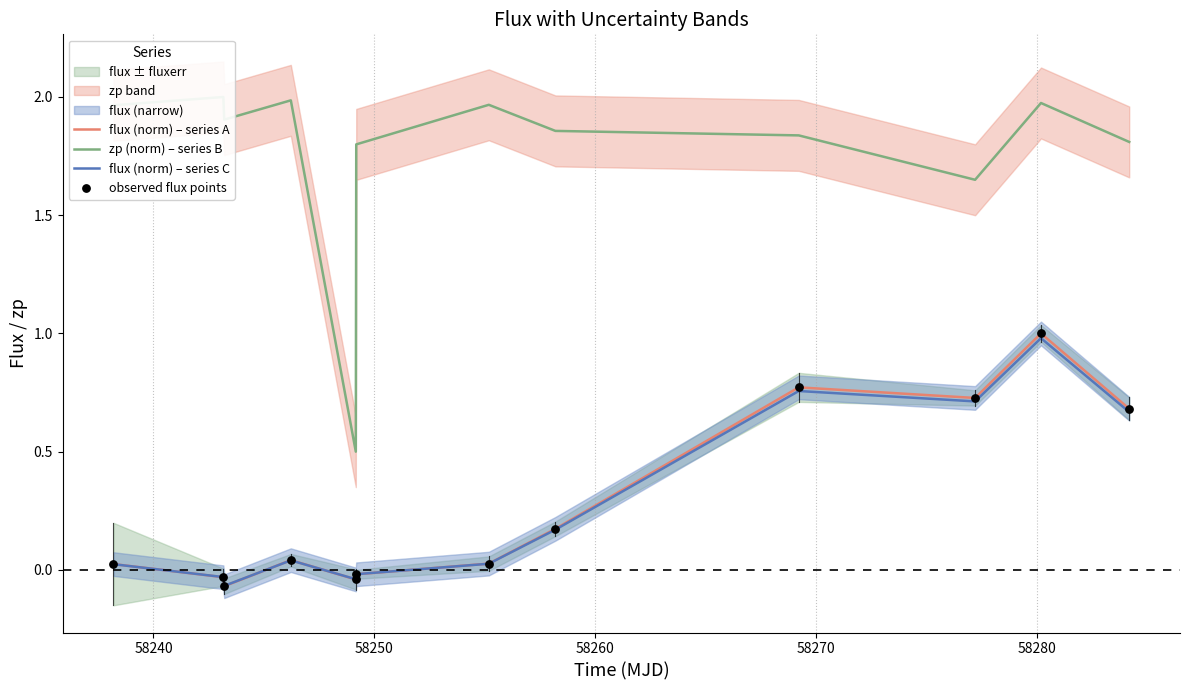

What is the maximum value for flux (norm) – series A?

1.0